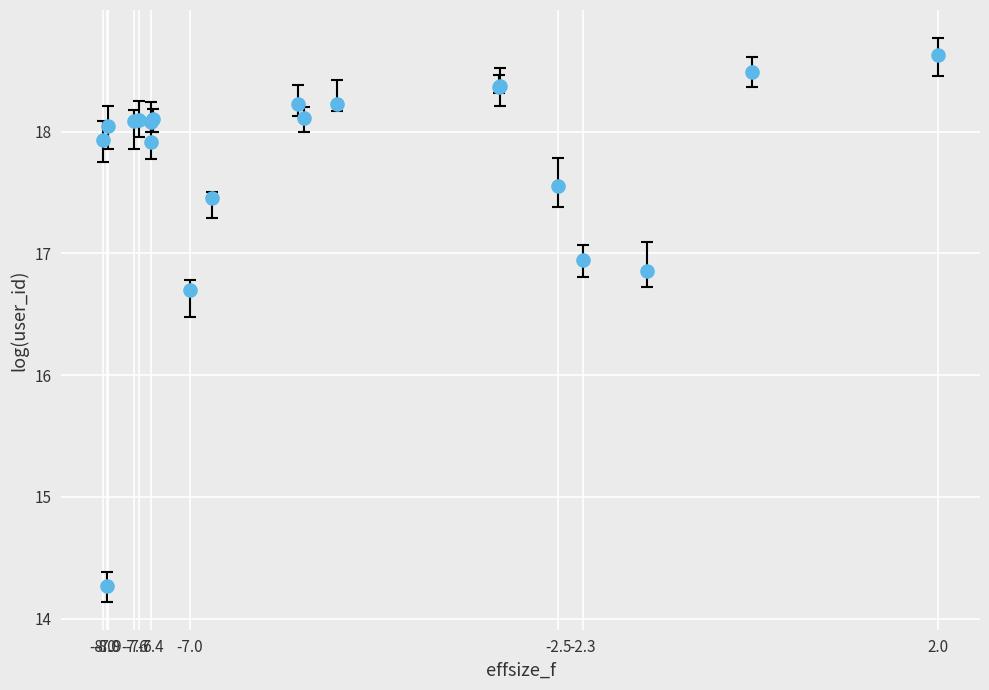

What Y value in the scatter plot is closest to 16?

16.7